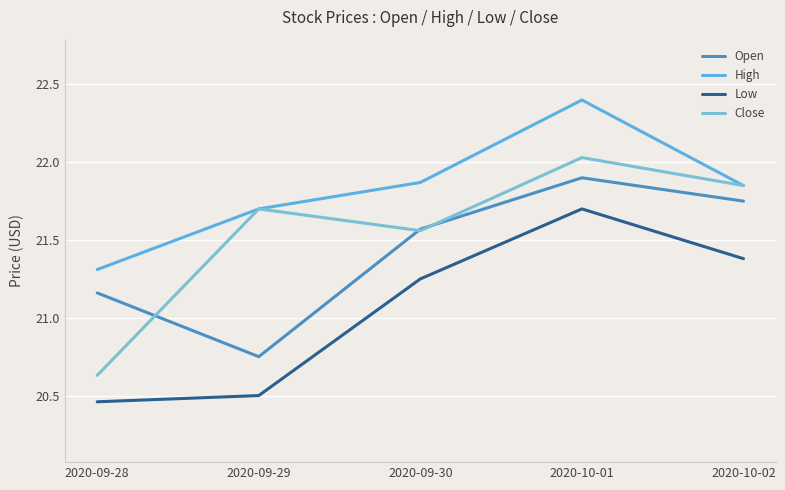

How many interior local valleys does the Open series have?

1